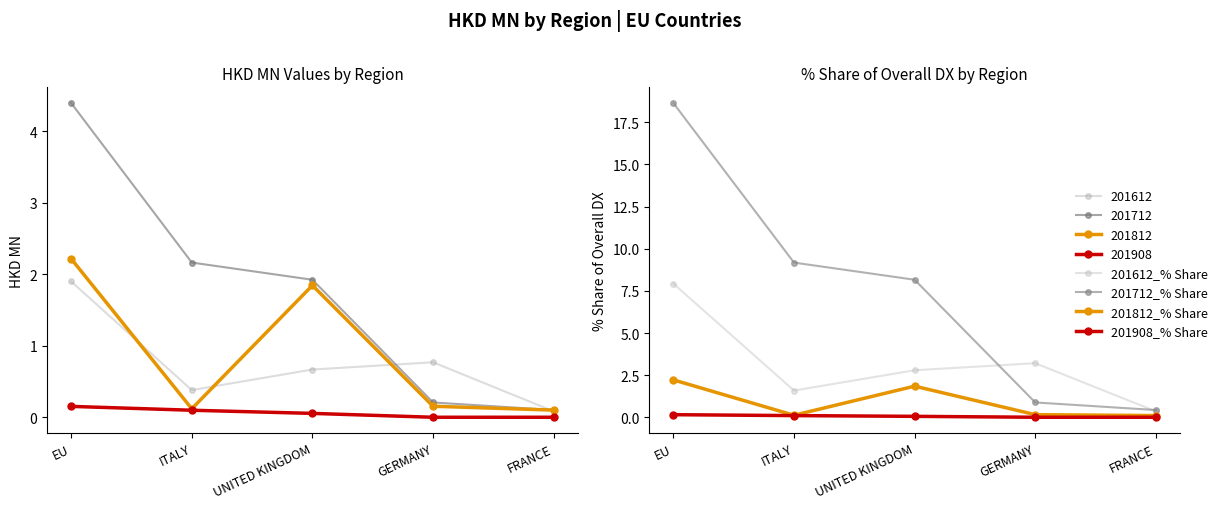

The value of 201812_% Share at UNITED KINGDOM is 1.8. True or false?

True